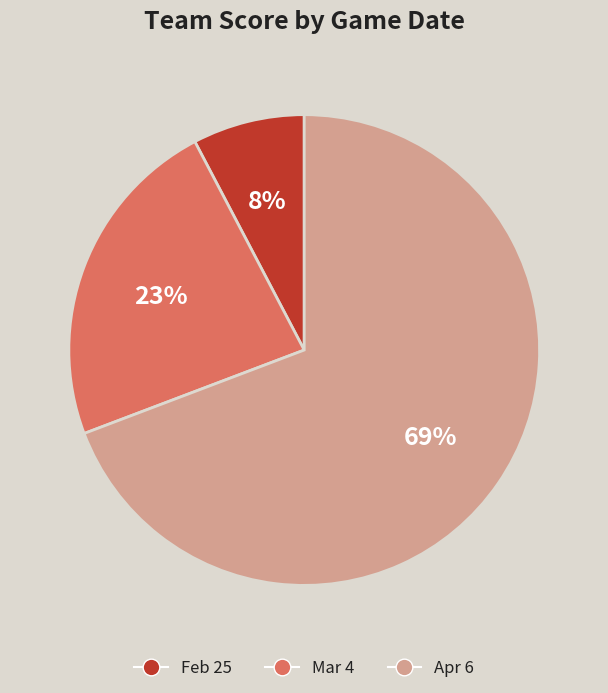

To the nearest percent, what percentage of the pie is Apr 6?

69%